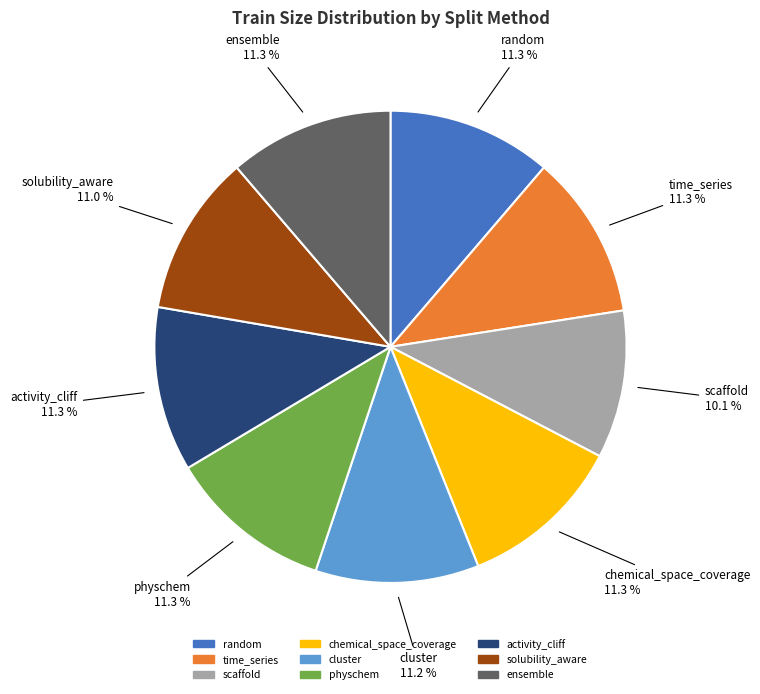

To the nearest percent, what is the average slice percentage?

11%